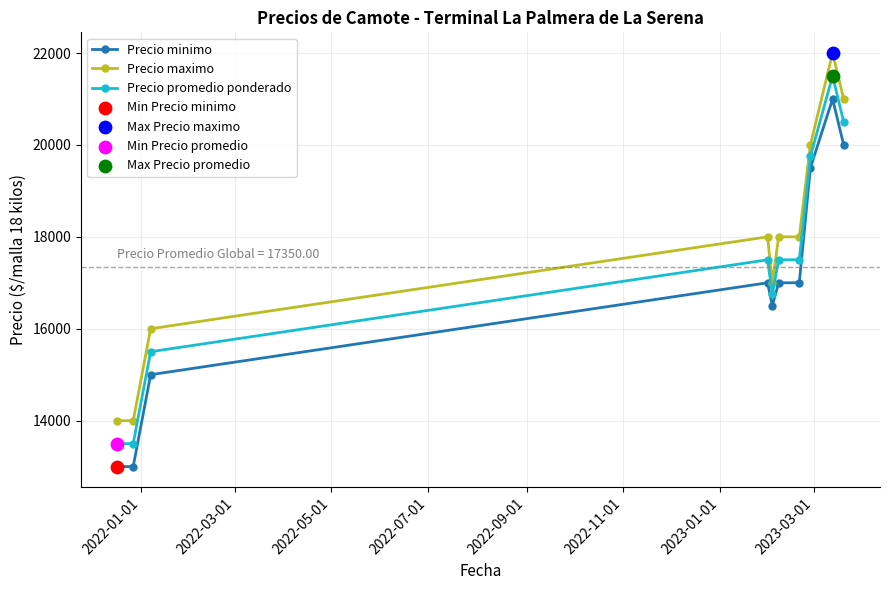

Which series has the largest total across all categories?

Precio maximo